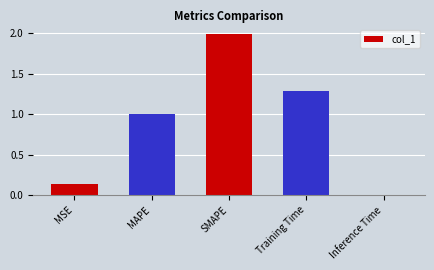

What is the greatest value displayed?

2.0